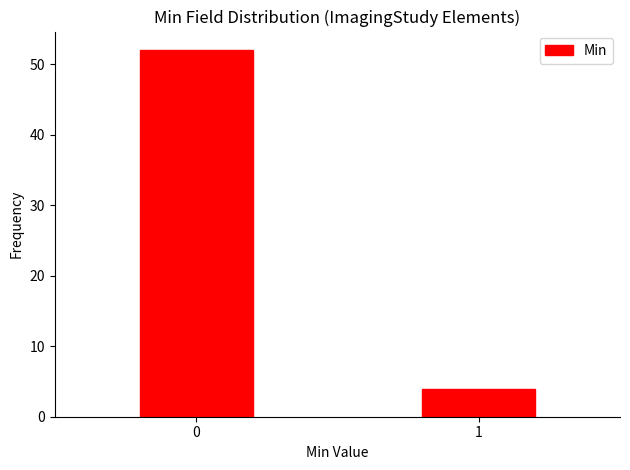

Reading left to right, extract all data points from this chart.

0=52	1=4